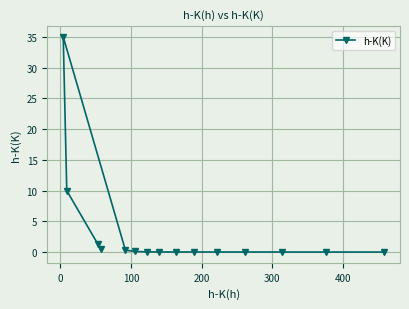

What is the maximum value shown in the chart?

35.0